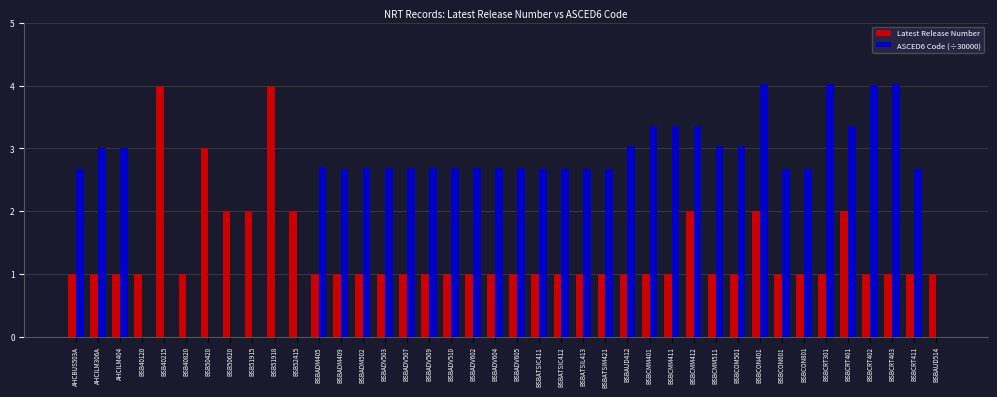

True or false: Latest Release Number has a value of 1.0 at BSBATSIM421.

True